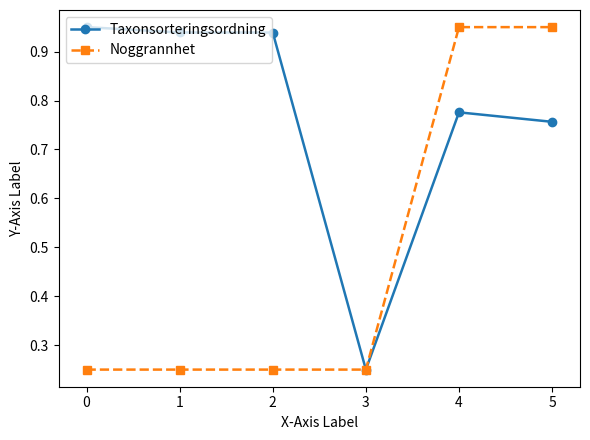

Rank the series by their average value, from highest to lowest.

Taxonsorteringsordning, Noggrannhet